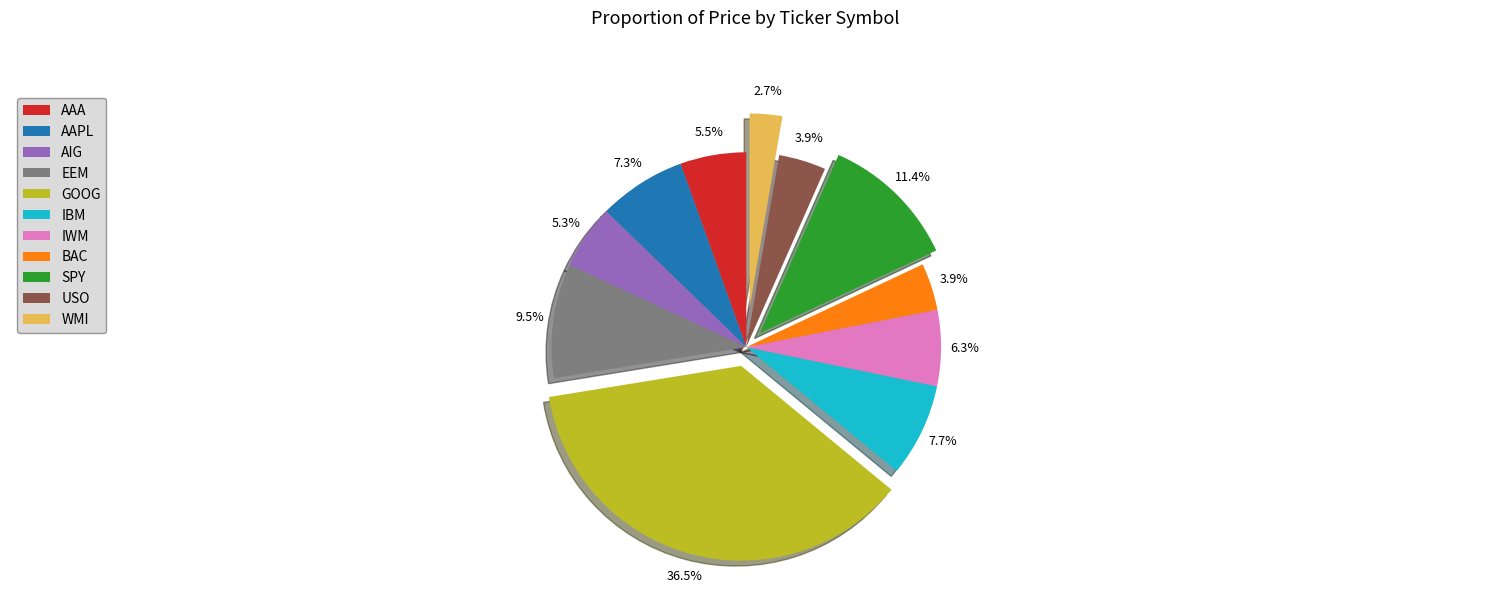

Does WMI represent more than half of the total?

No